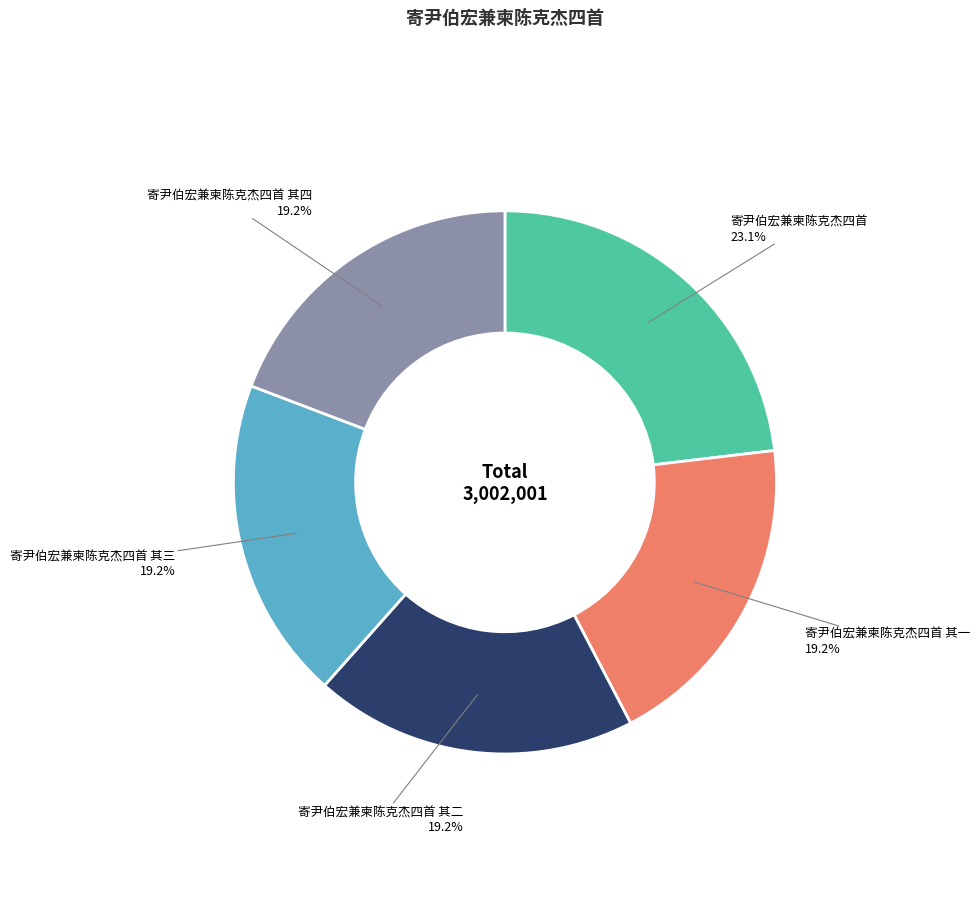

How many segments does this pie chart have?

5